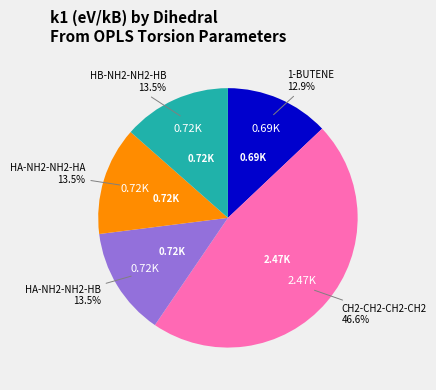

Is there any slice that represents more than half of the pie?

No